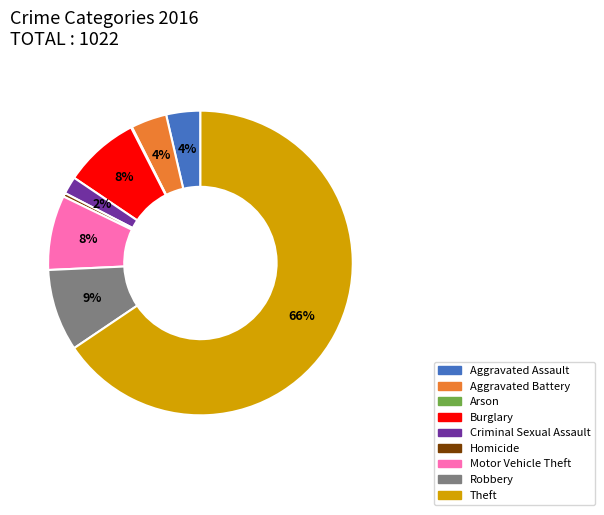

What percentage is the Motor Vehicle Theft slice, to the nearest percent?

8%